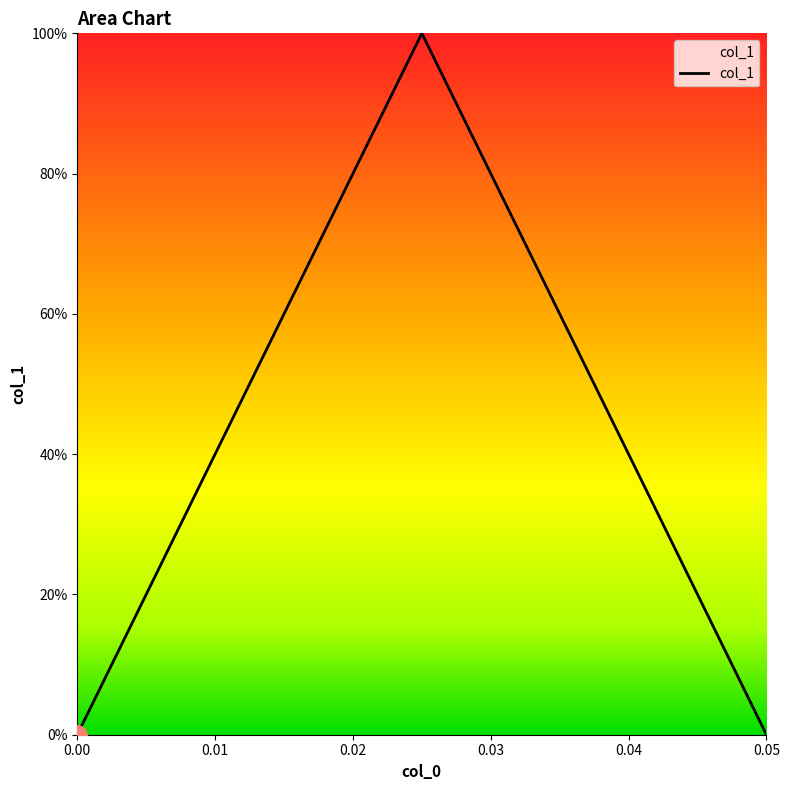

How many interior local peaks (higher than both neighbors) does the data have?

1